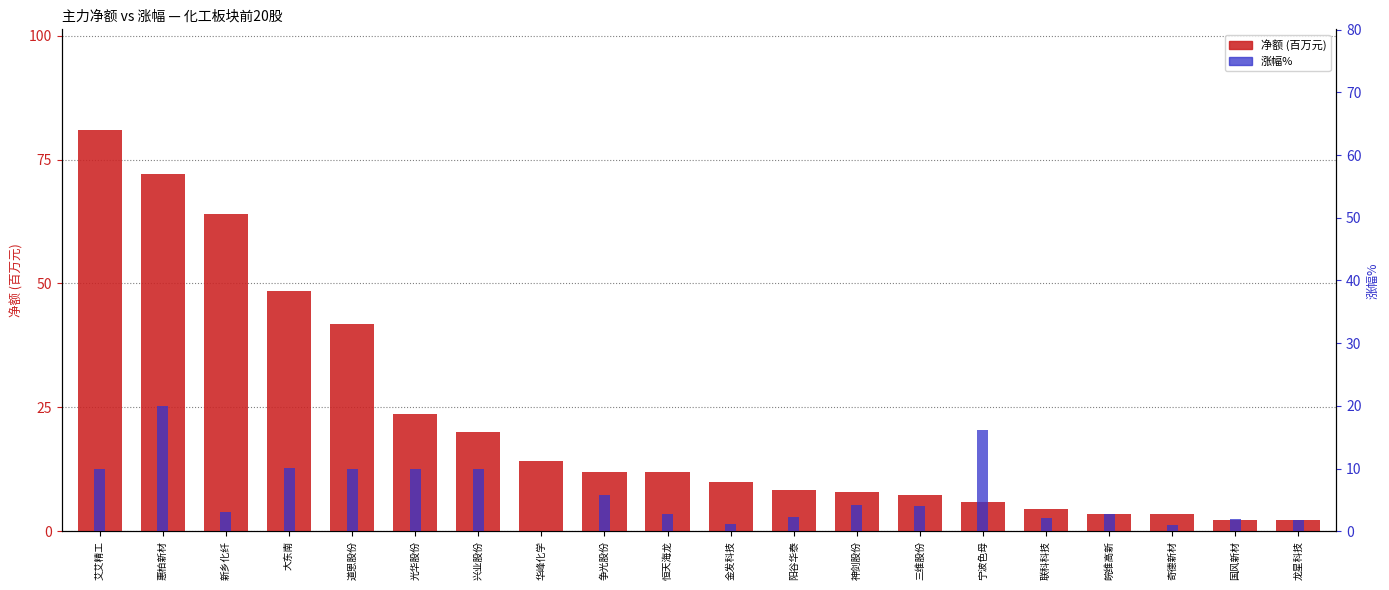

Reading left to right, transcribe all the data shown in this chart.

净额 (万元): 81.0	72.1	64.1	48.5	41.7	23.7	20.0	14.2	12.0	11.9	9.9	8.4	7.9	7.4	5.9	4.4	3.6	3.6	2.3	2.2
涨幅%: 10.0	20.0	3.0	10.1	10.0	10.0	10.0	0.0	5.7	2.7	1.2	2.3	4.2	4.0	16.1	2.1	2.8	1.0	2.0	1.8